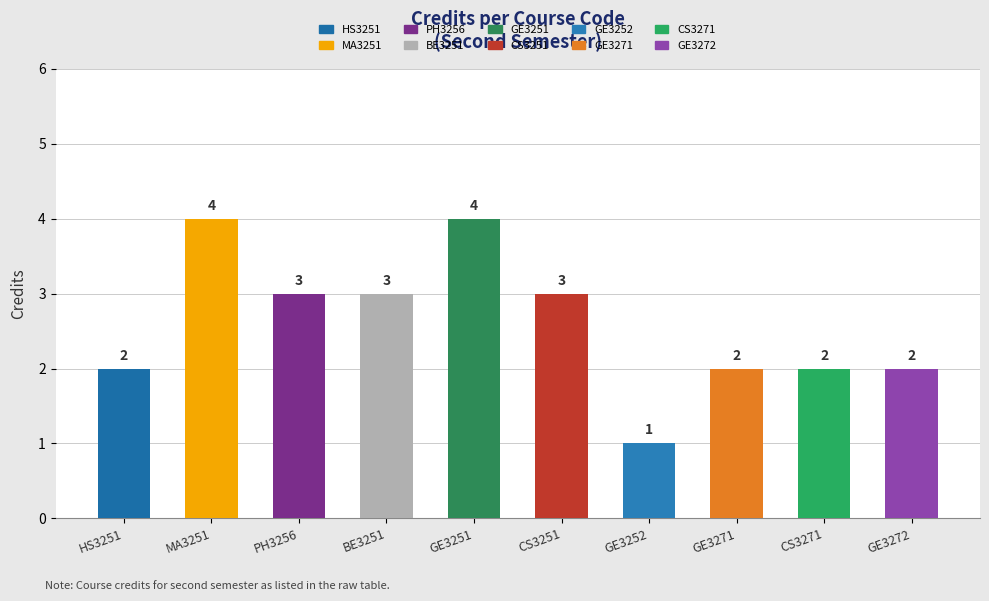

What is the smallest value displayed?

1